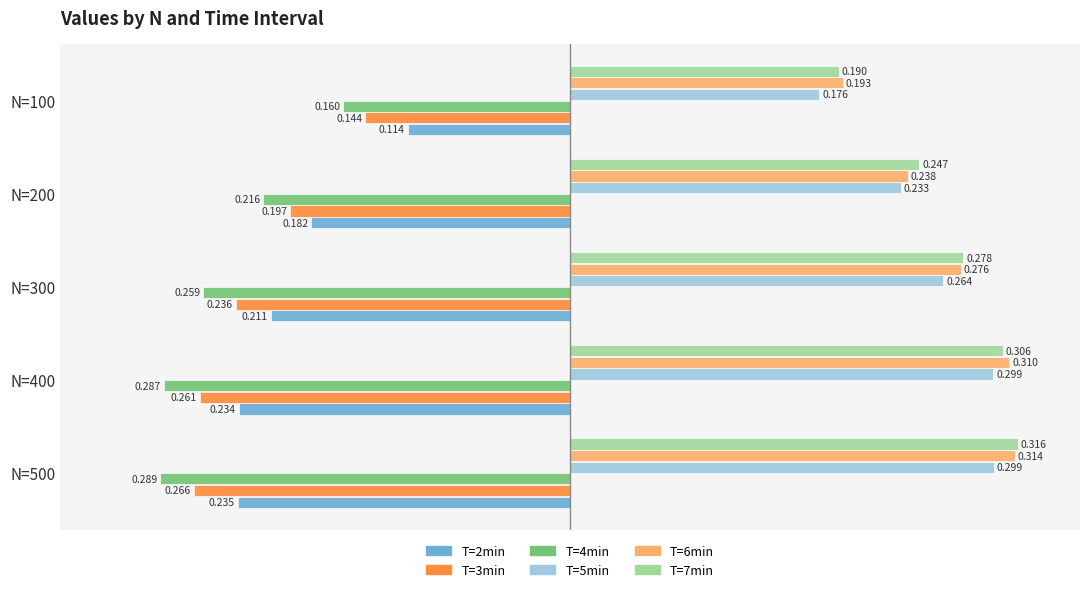

Is the value of T=3min at N=400 greater than the value of T=6min at N=300?

No